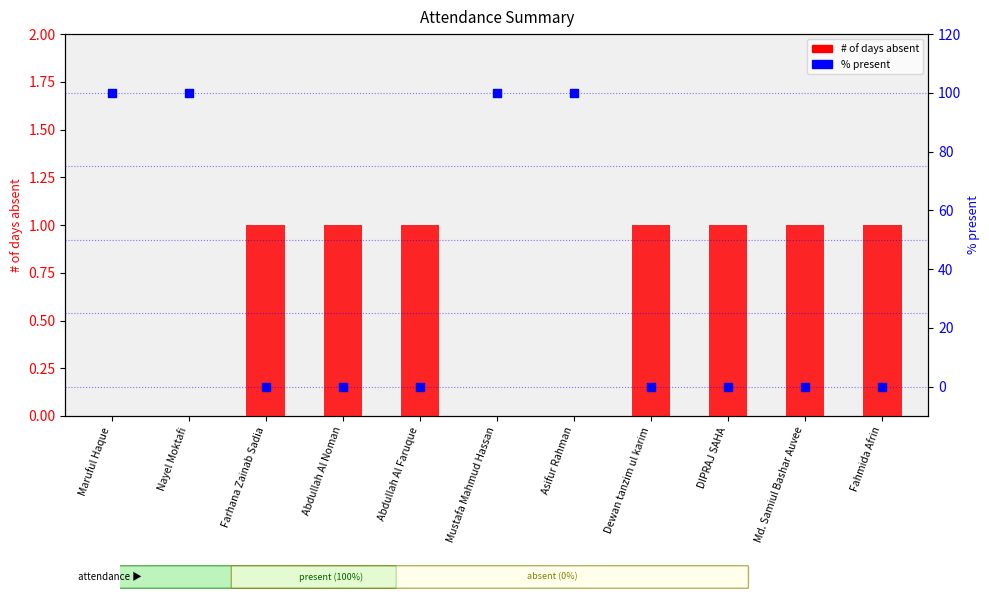

Which series has the widest spread of Y values?

% present